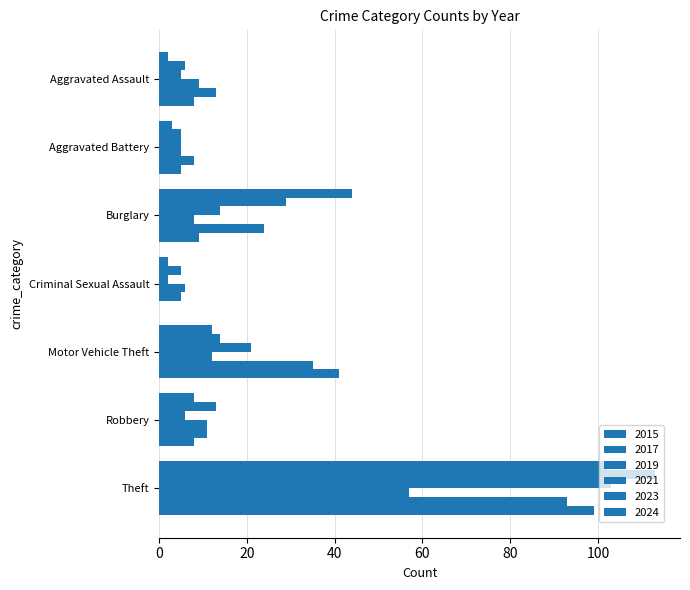

What is the label of the 4th bar from the right?

Criminal Sexual Assault